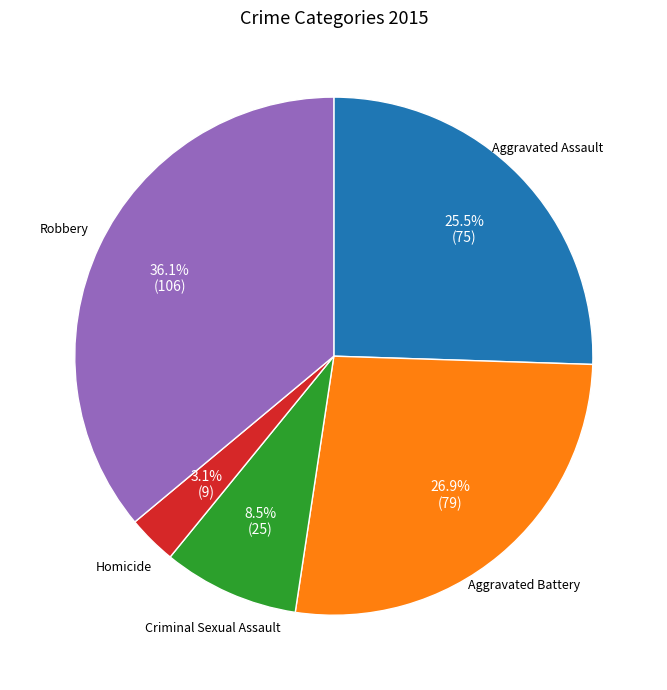

Rank the categories by value from lowest to highest.

Homicide, Criminal Sexual Assault, Aggravated Assault, Aggravated Battery, Robbery